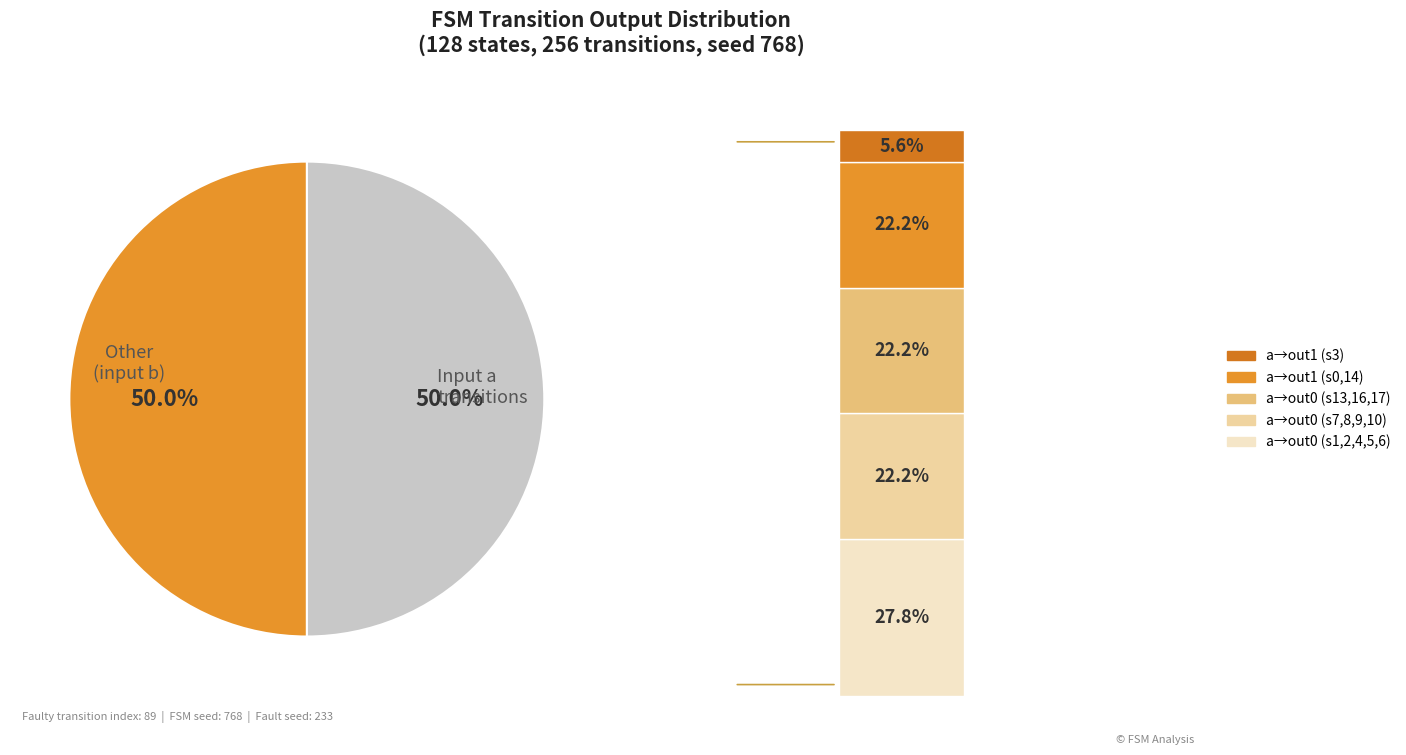

What is the change in value from output_symbol=0, input=a to output_symbol=1, input=a?

-22